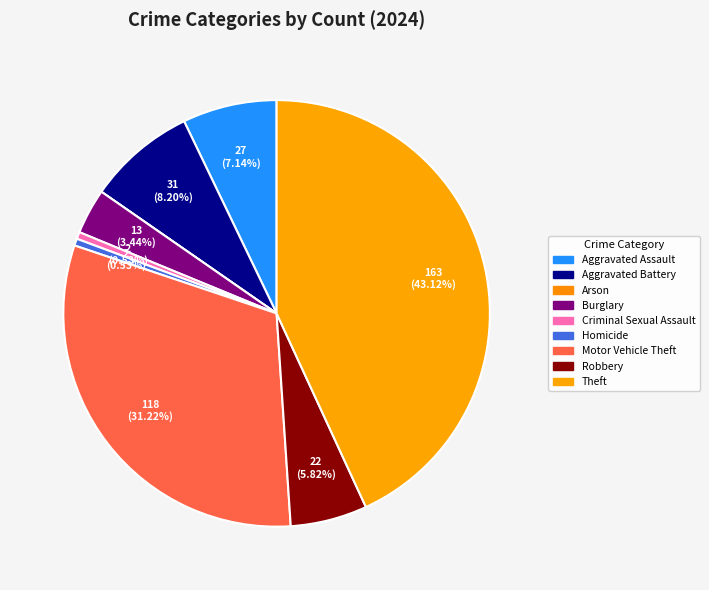

Between Burglary and Arson, which is larger?

Burglary